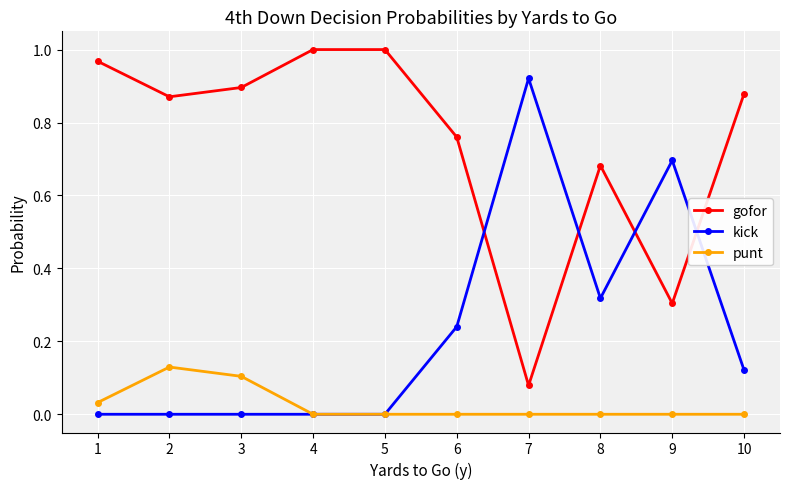

Is the value of gofor at 1 greater than the value of kick at 7?

Yes